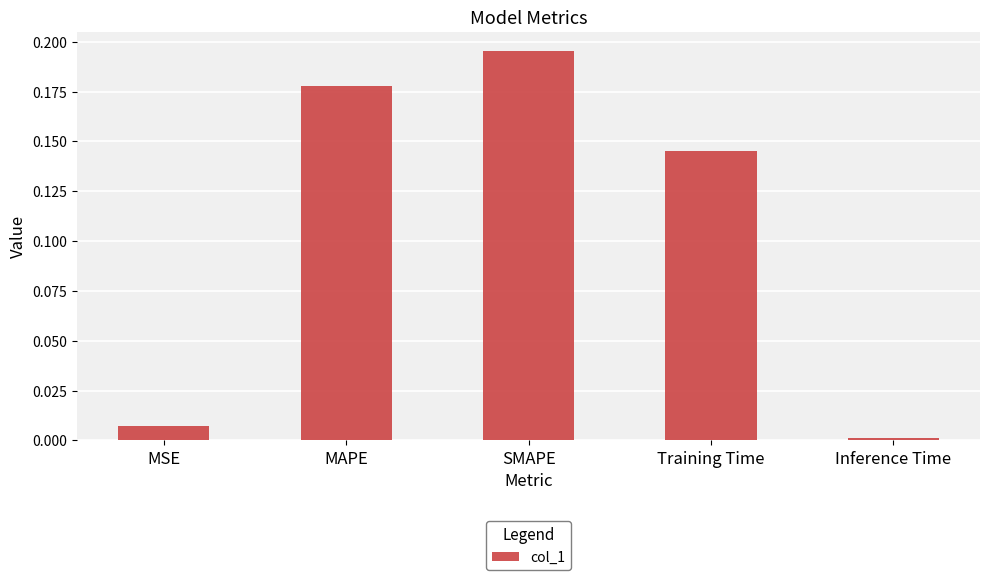

Between MSE and Training Time, which is larger?

Training Time